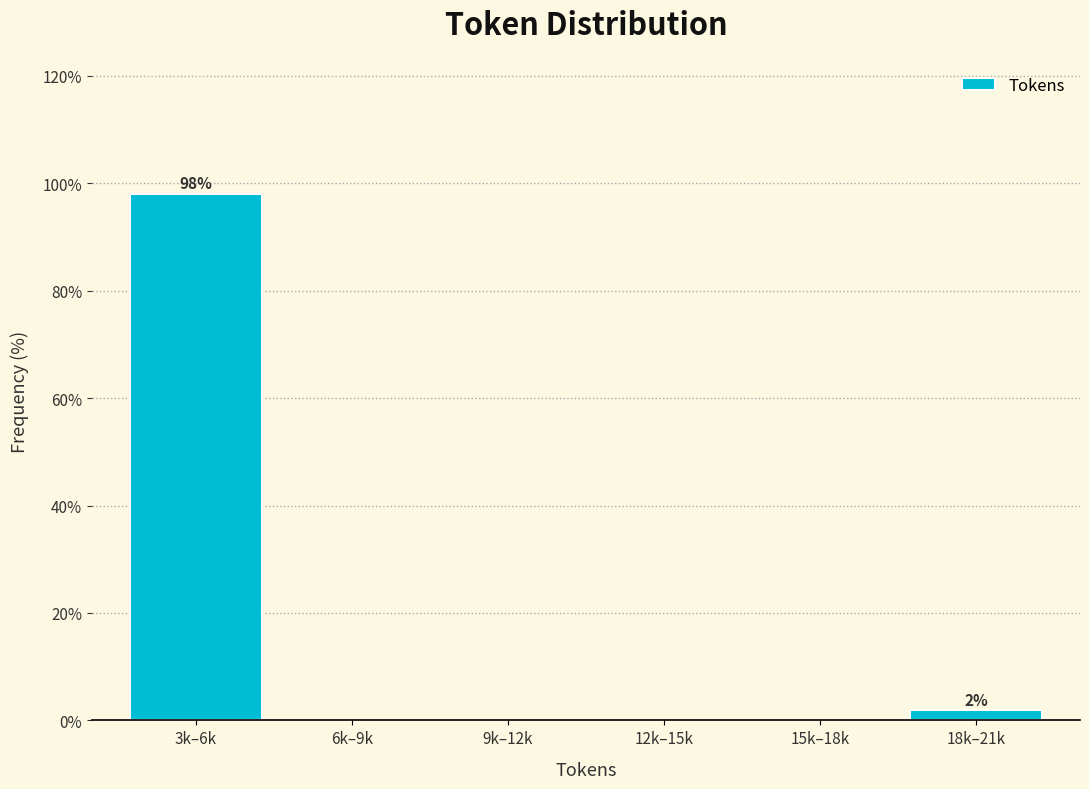

Reading left to right, transcribe all the data shown in this chart.

3k–6k=98.1	6k–9k=0.0	9k–12k=0.0	12k–15k=0.0	15k–18k=0.0	18k–21k=1.9